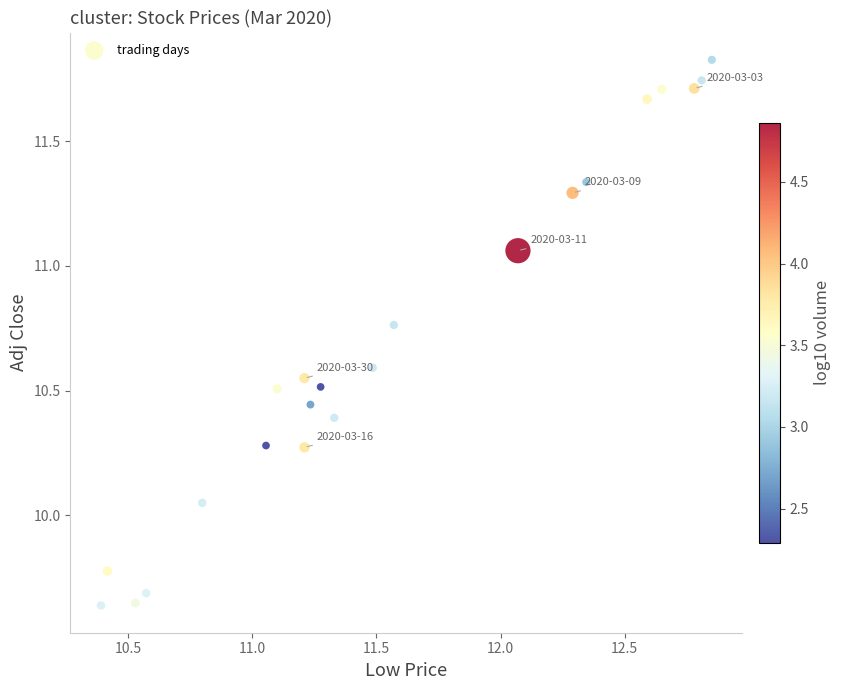

What is the range of Y values (max minus min)?

2.2